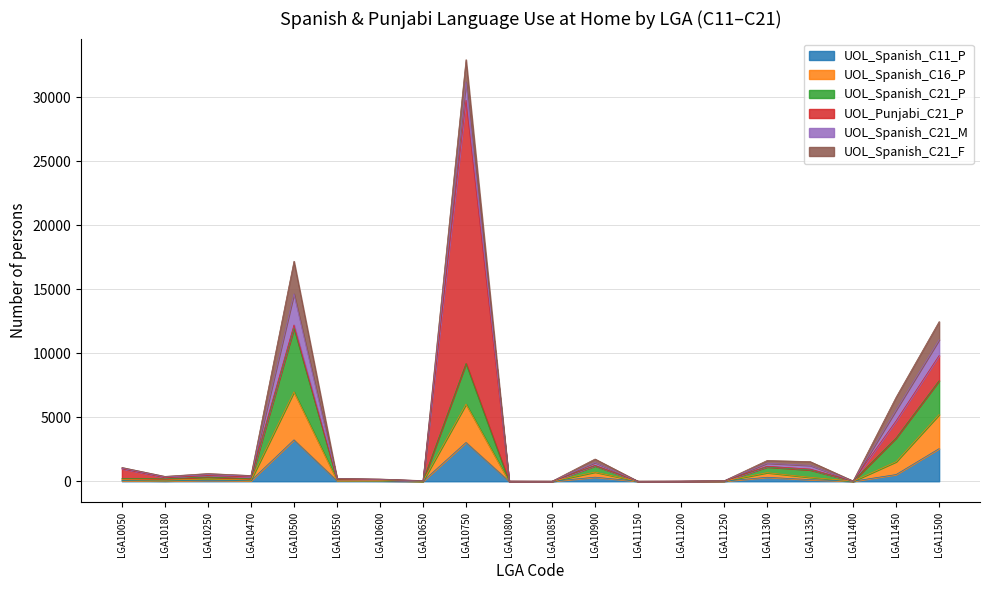

Where does the UOL_Spanish_C21_P series first go above 93?

LGA10050